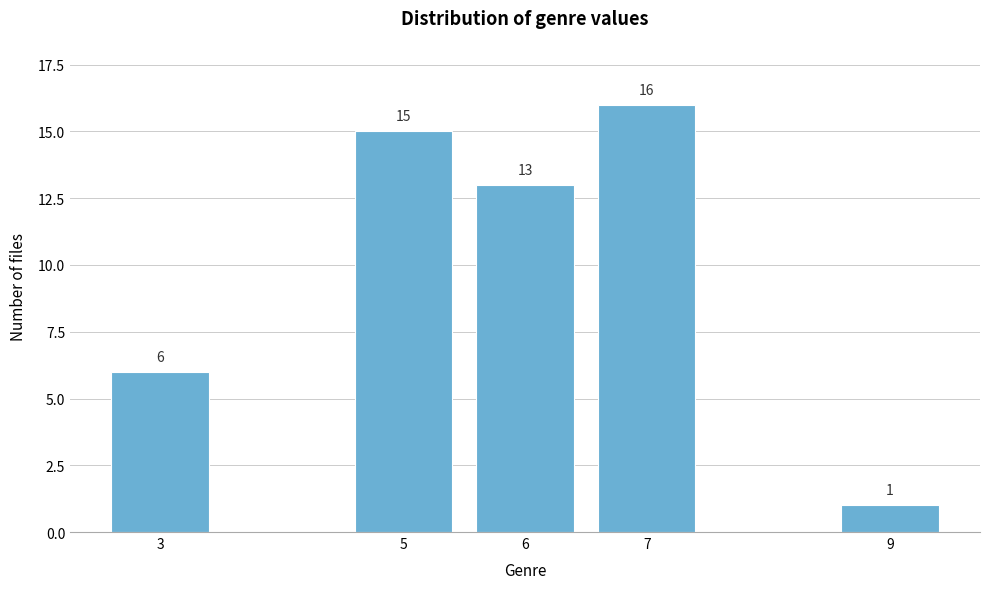

Reading left to right, what are all the values shown in this chart?

6	15	13	16	1